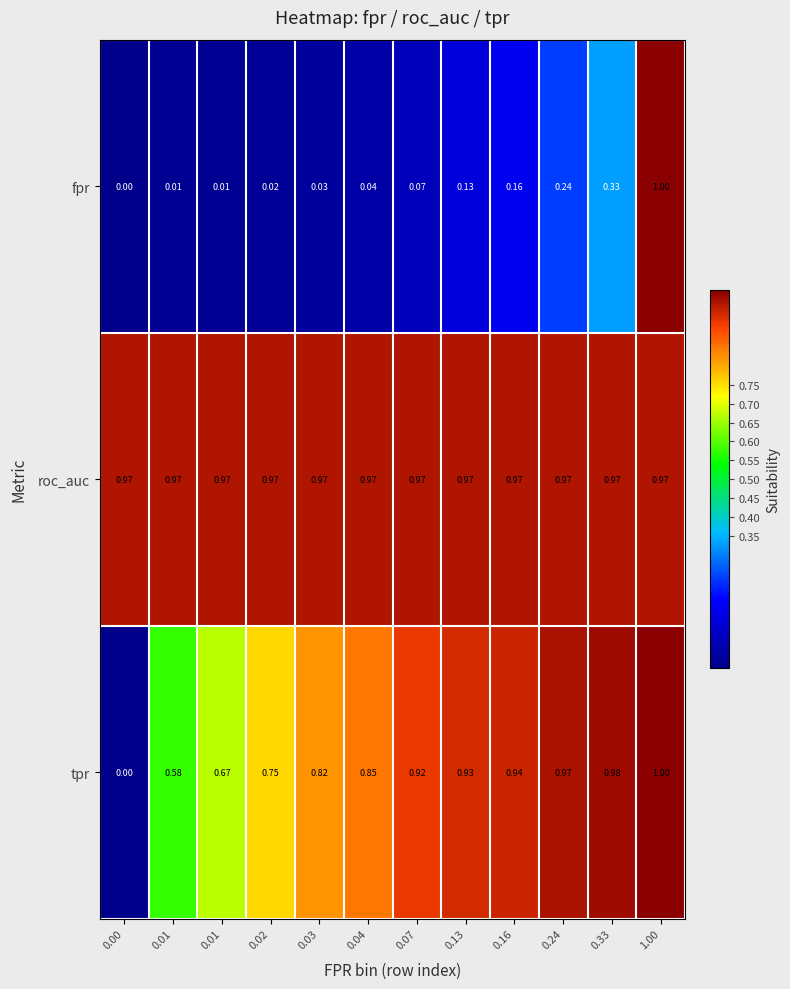

At which category does the chart reach its peak across all series?

1.00